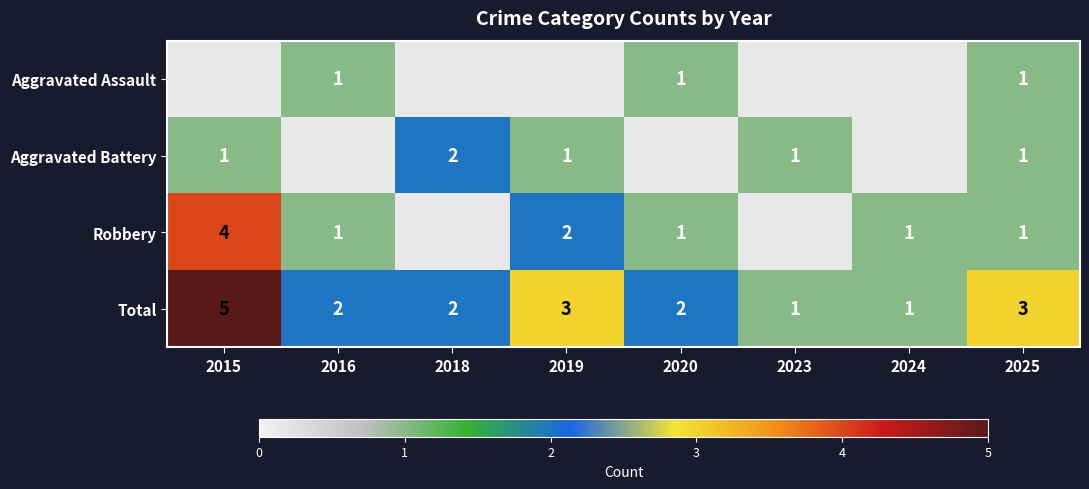

True or false: Aggravated Battery has a value of 2 at 2018.

True